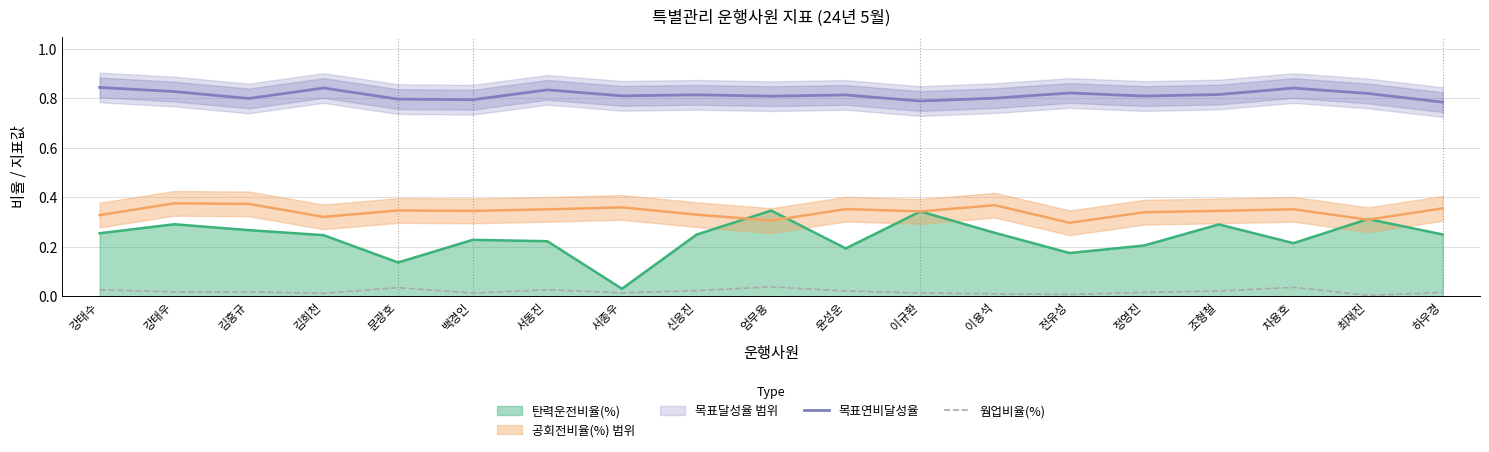

What is the difference between the maximum and minimum values in the 목표연비달성율 series?

0.1